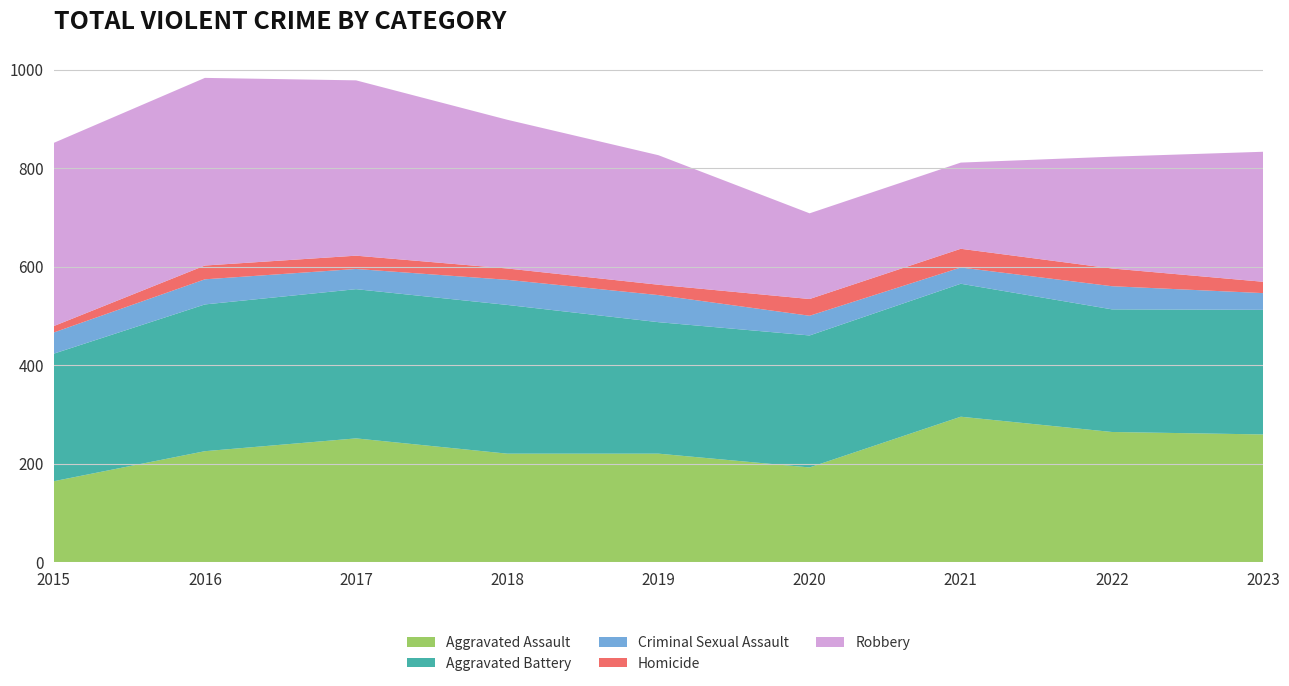

Reading left to right, extract all data points from this chart.

Aggravated Assault: 2015=164	2016=225	2017=251	2018=220	2019=220	2020=192	2021=295	2022=264	2023=259
Aggravated Battery: 2015=259	2016=298	2017=303	2018=302	2019=267	2020=268	2021=270	2022=249	2023=253
Criminal Sexual Assault: 2015=43	2016=51	2017=41	2018=51	2019=55	2020=40	2021=33	2022=47	2023=34
Homicide: 2015=13	2016=28	2017=27	2018=23	2019=21	2020=34	2021=38	2022=36	2023=23
Robbery: 2015=372	2016=381	2017=356	2018=302	2019=263	2020=174	2021=175	2022=227	2023=264